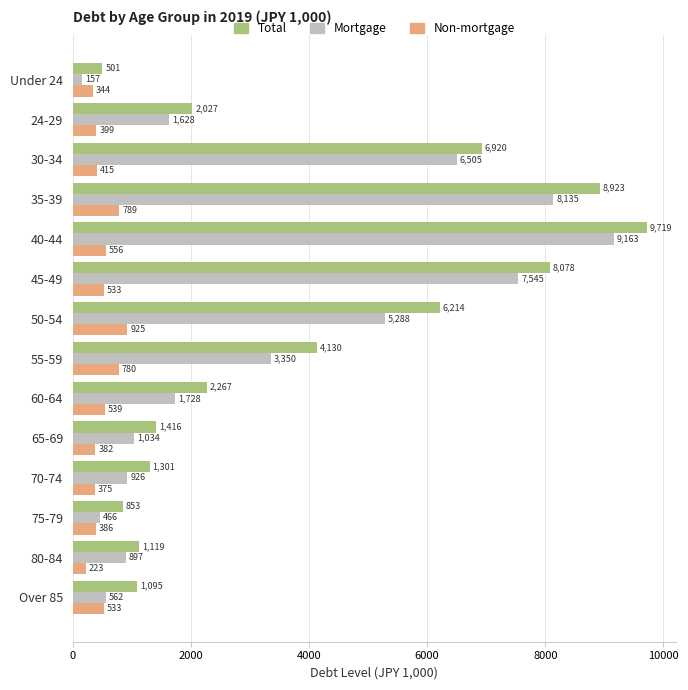

List the series in order of their peak value, lowest first.

Non-mortgage, Mortgage, Total